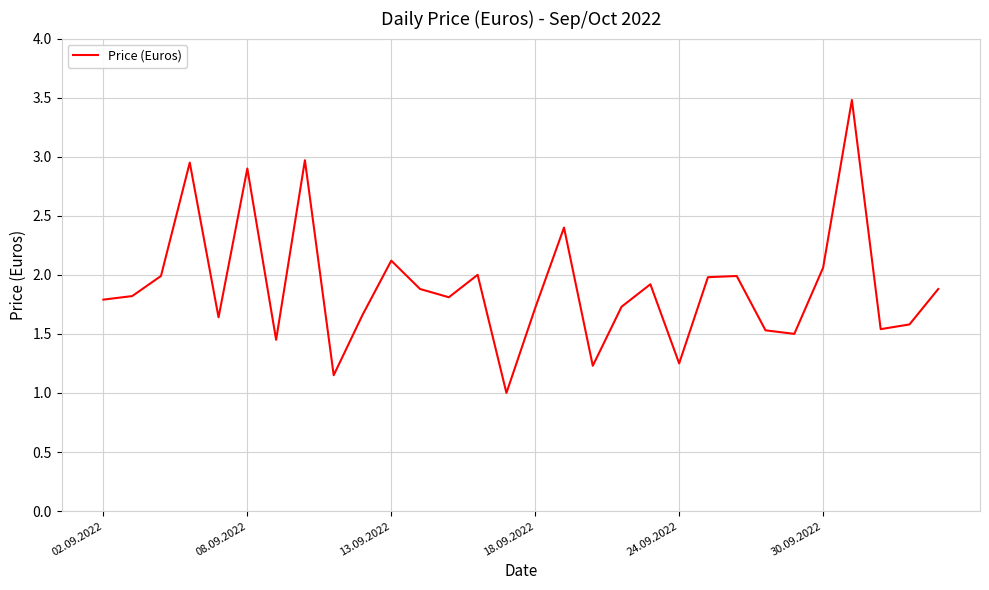

What is the minimum value shown in the chart?

1.0